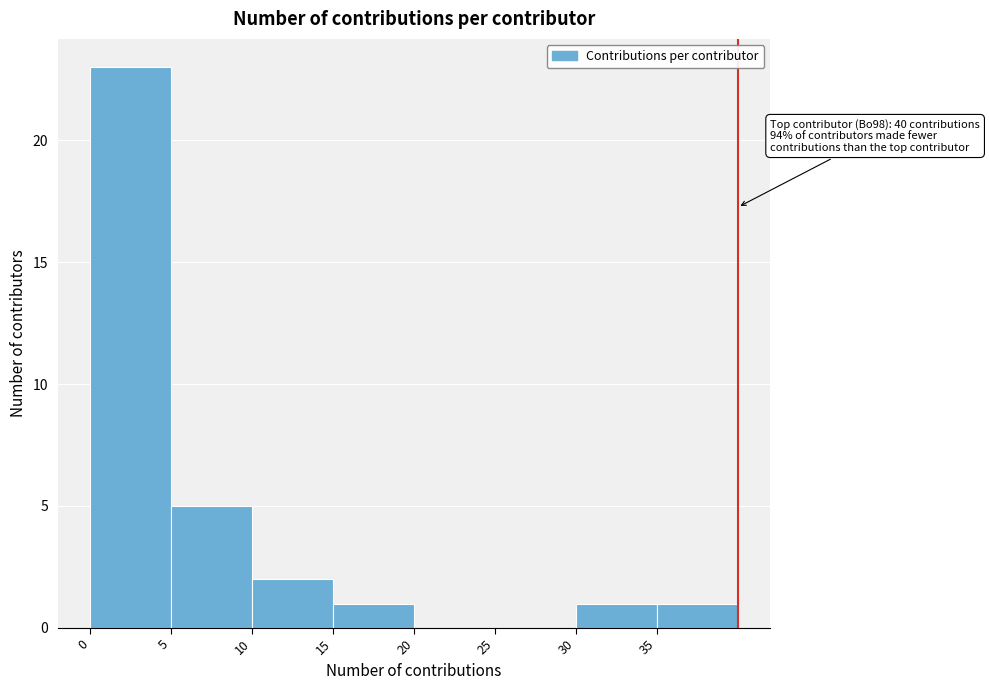

Over which range of the x-axis is the bar tallest?

0 to 5